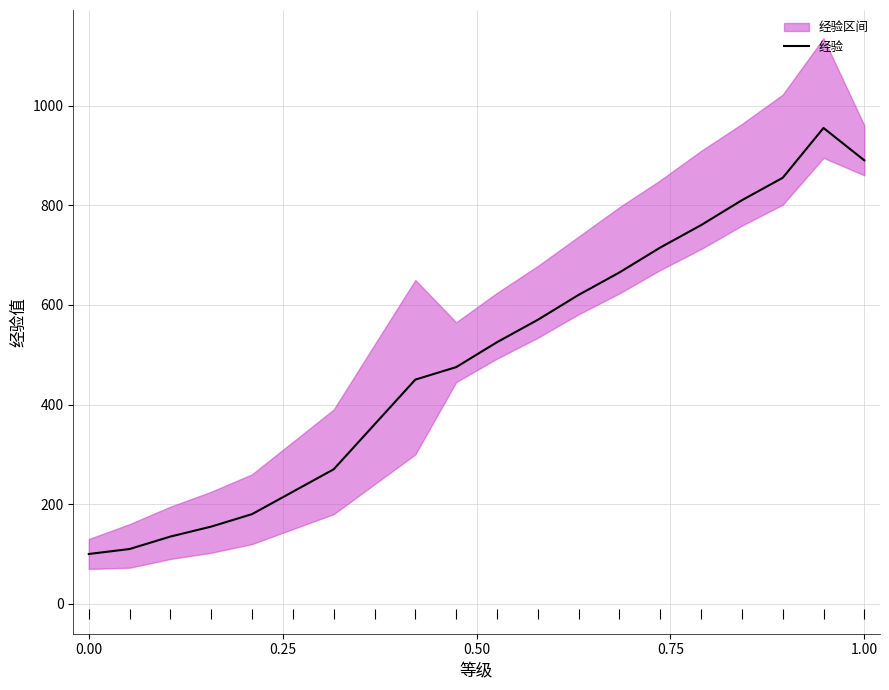

What is the maximum value for 经验?

955